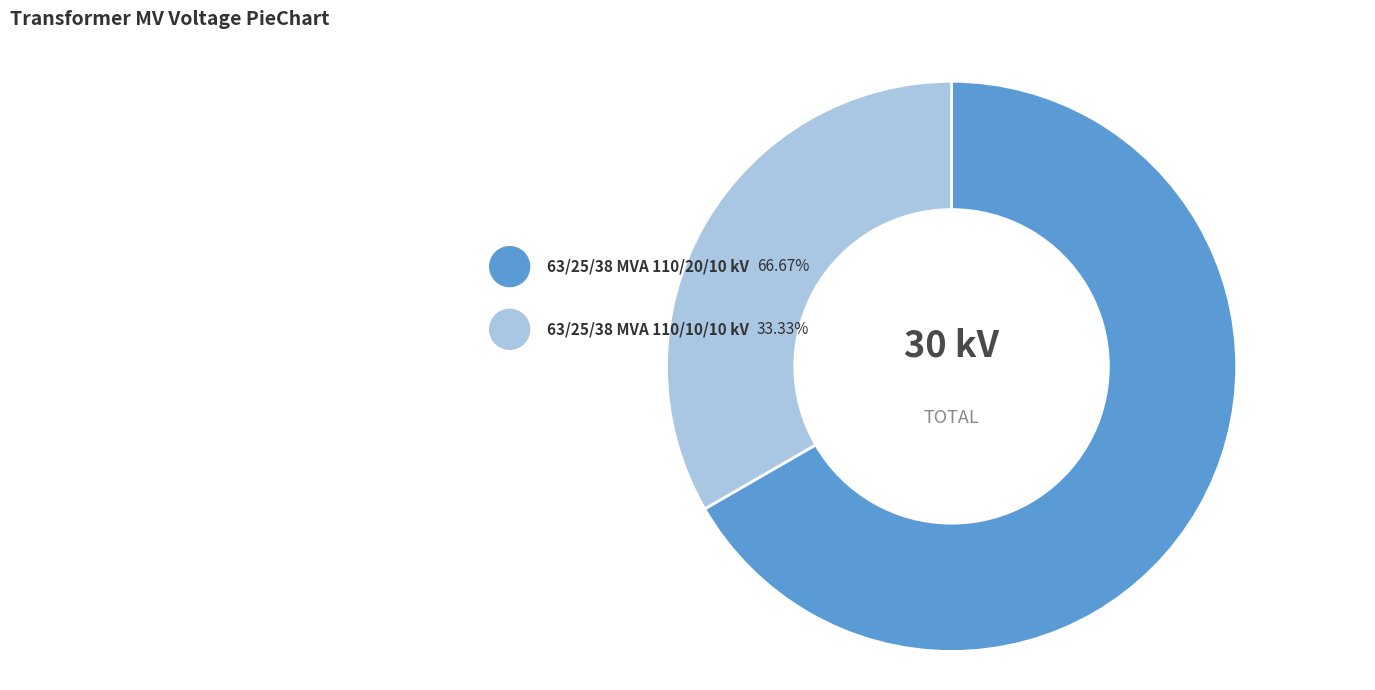

Is it true that 63/25/38 MVA 110/10/10 kV is 28% of the pie?

False